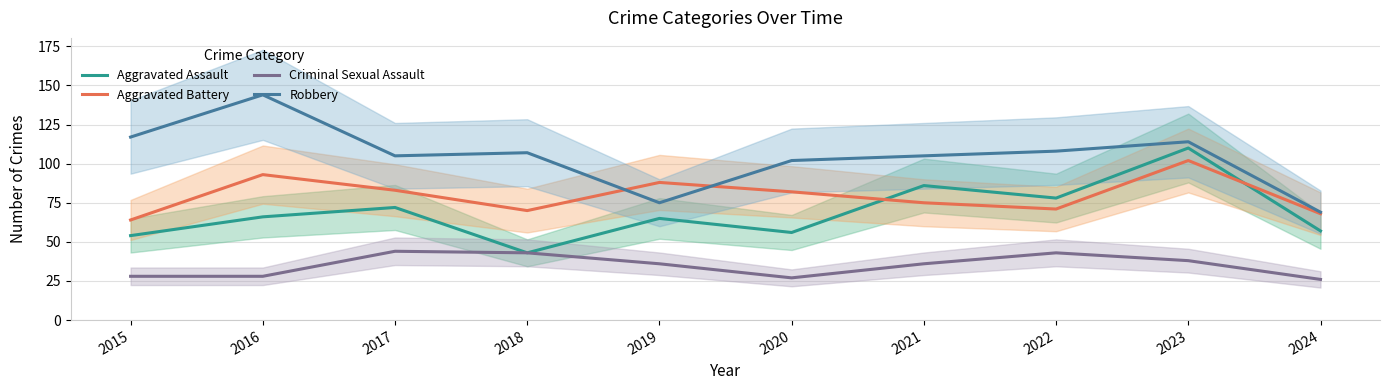

The Criminal Sexual Assault series shows 9 at 2024. True or false?

False